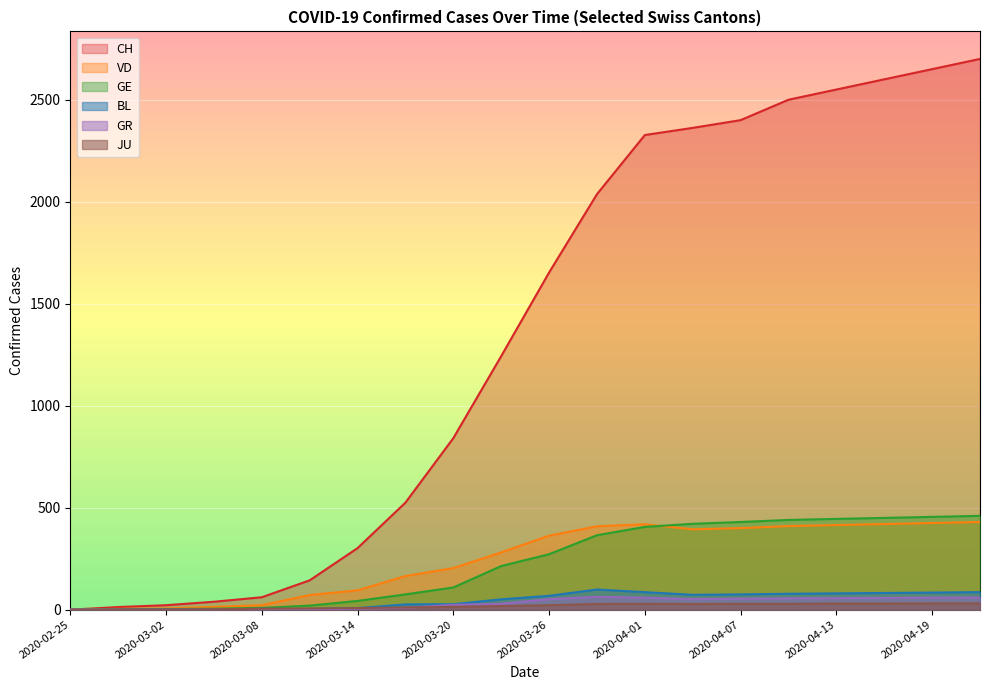

How many lines are shown in the chart?

6